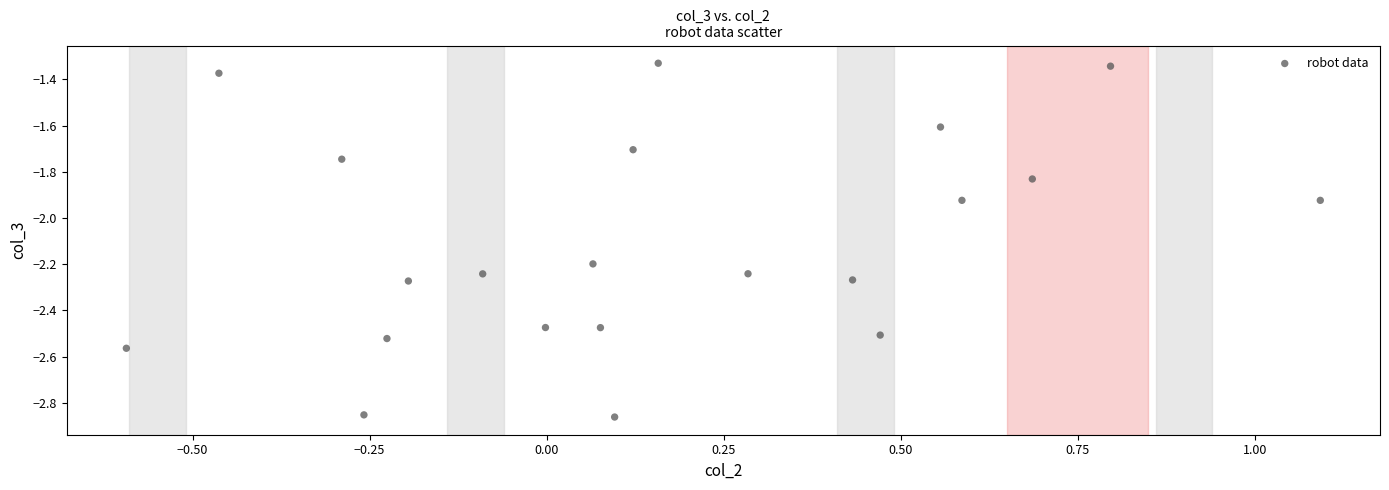

What is the range of X values (max minus min)?

1.7